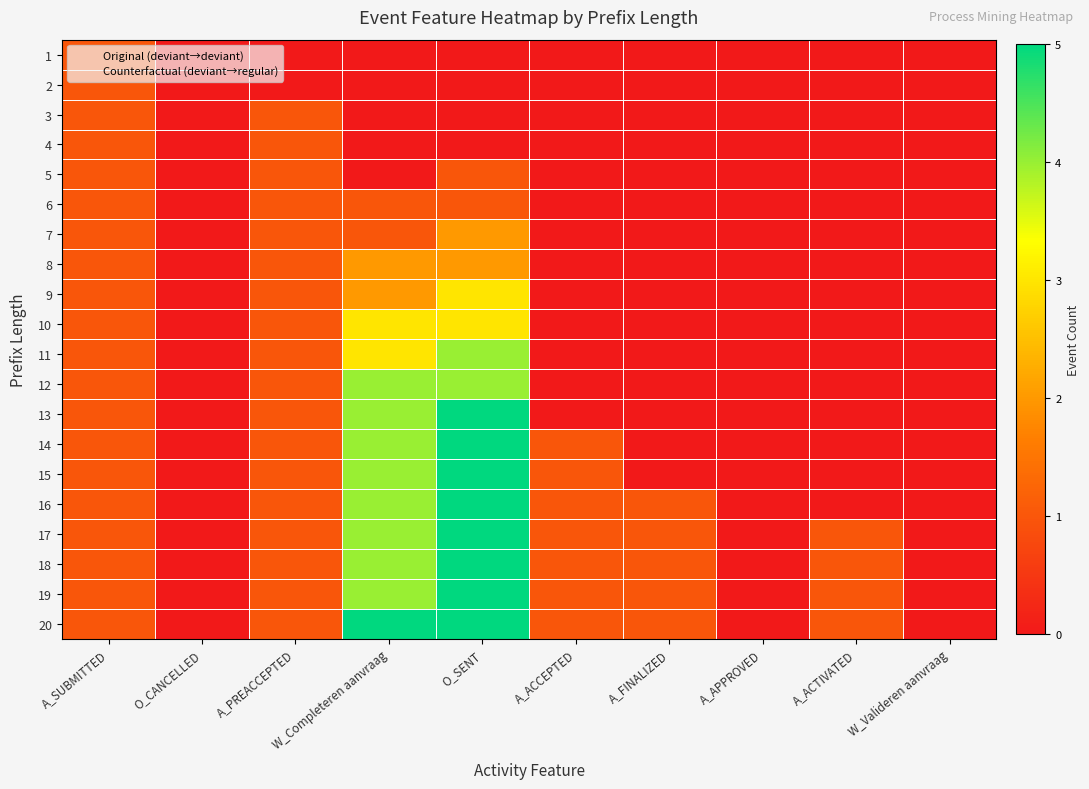

Between A_APPROVED and W_Valideren aanvraag, which series saw the biggest shift?

1